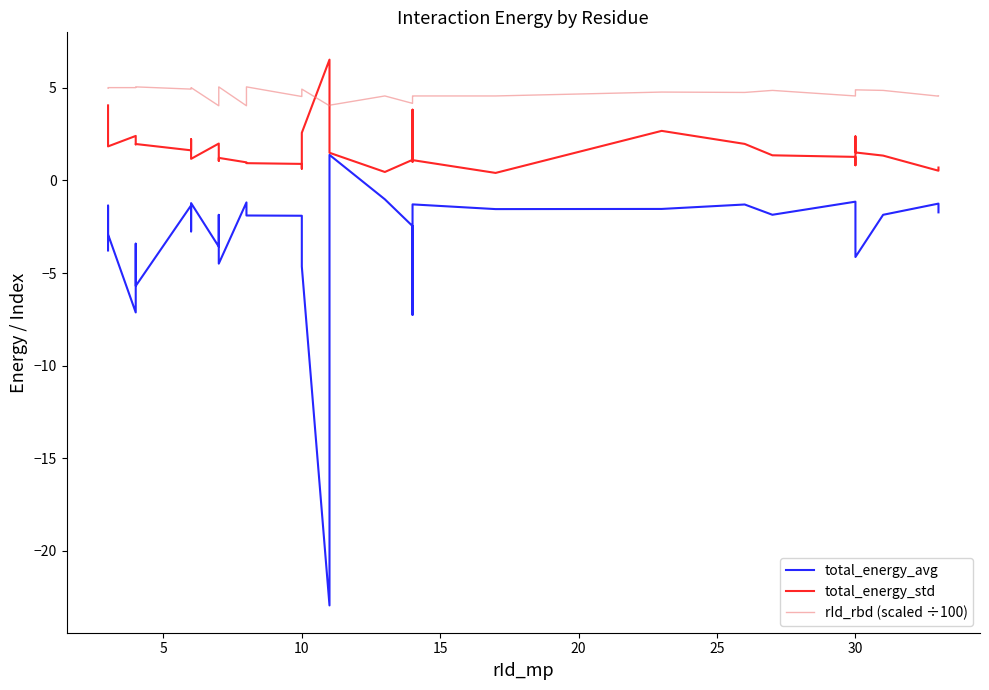

Does the chart display data point markers on the line(s)?

No